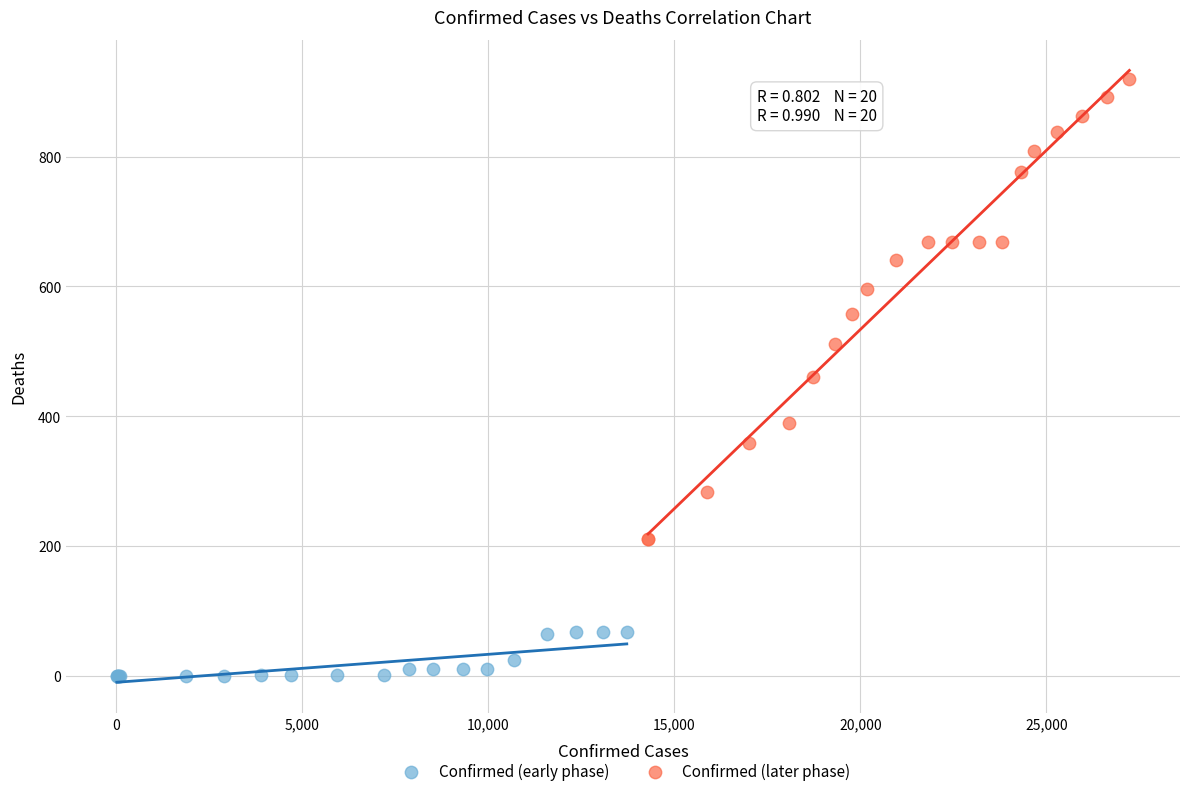

Which series has the largest Y range (max minus min)?

Confirmed (later phase)